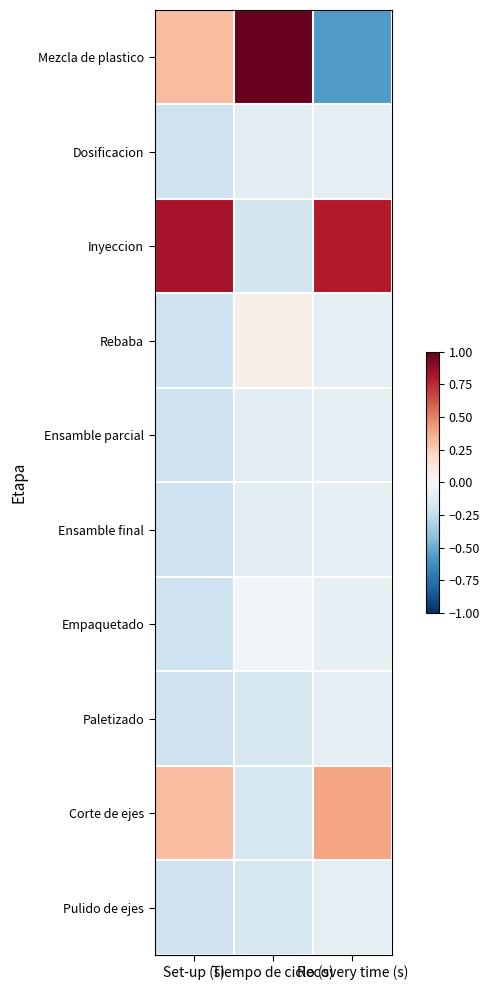

What is the spread (max minus min) of values at Set-up (s)?

1.0